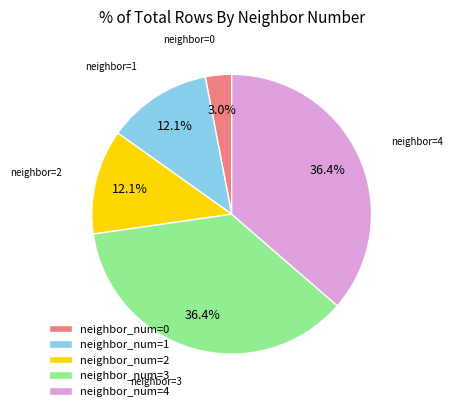

Which has a higher value, neighbor_num=3 or neighbor_num=1?

neighbor_num=3